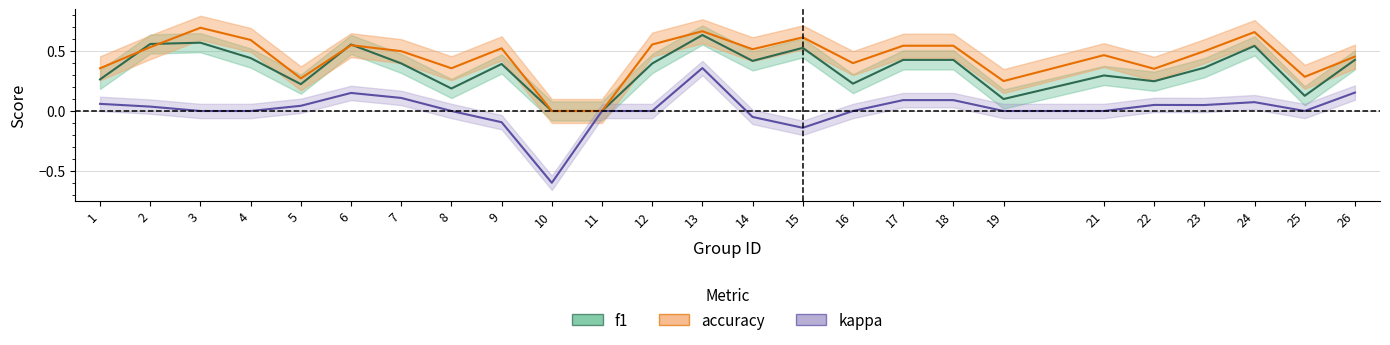

Which series ends up on top after the final intersection of f1 and accuracy?

accuracy